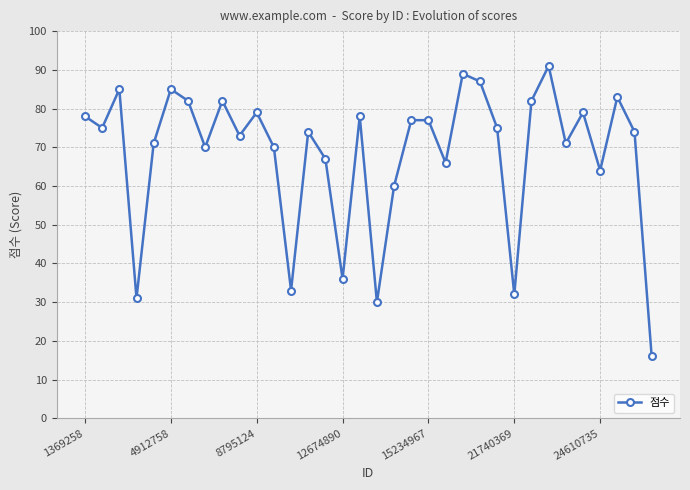

What is the value of the 11th point from the left?

79